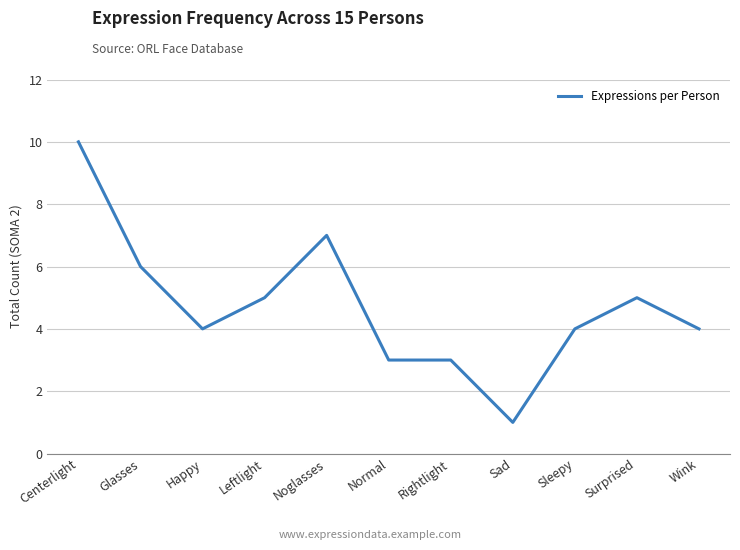

Where is the first local maximum?

Noglasses